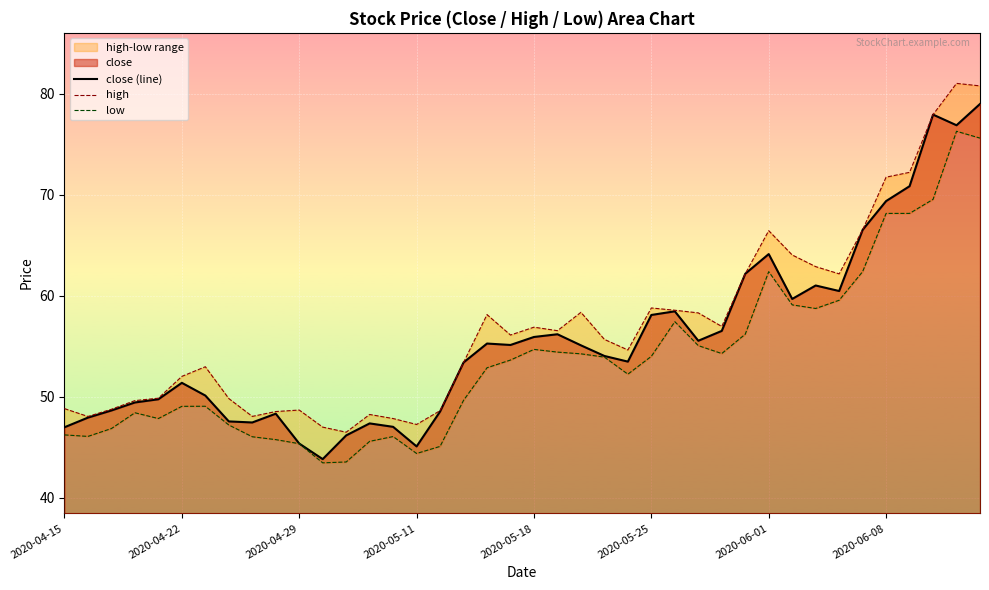

How many data points in low are above 53?

20